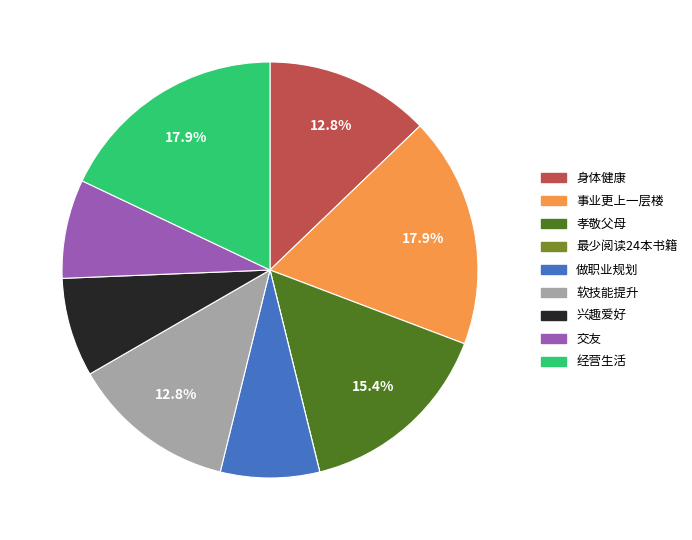

To the nearest percent, what portion does 做职业规划 represent?

8%